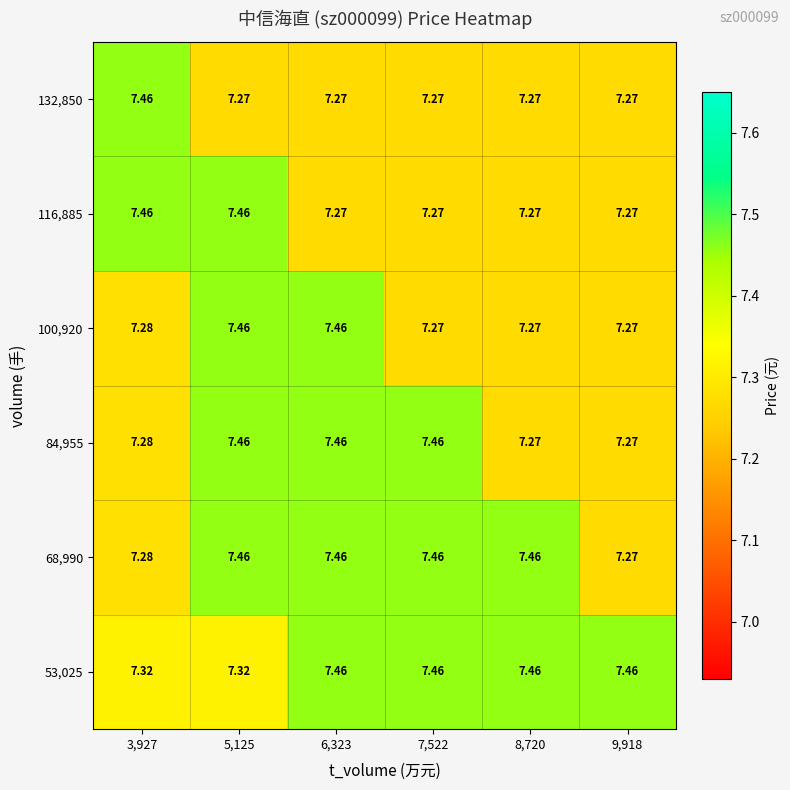

Rank the series by their maximum value, from highest to lowest.

53,025, 68,990, 84,955, 100,920, 116,885, 132,850